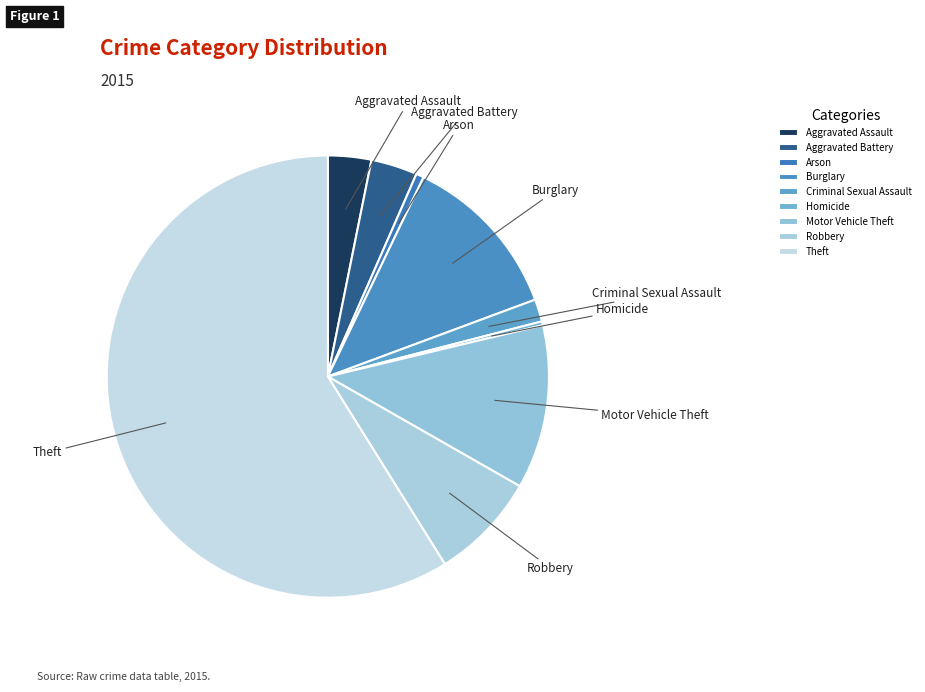

Which category has the biggest portion of the pie?

Theft